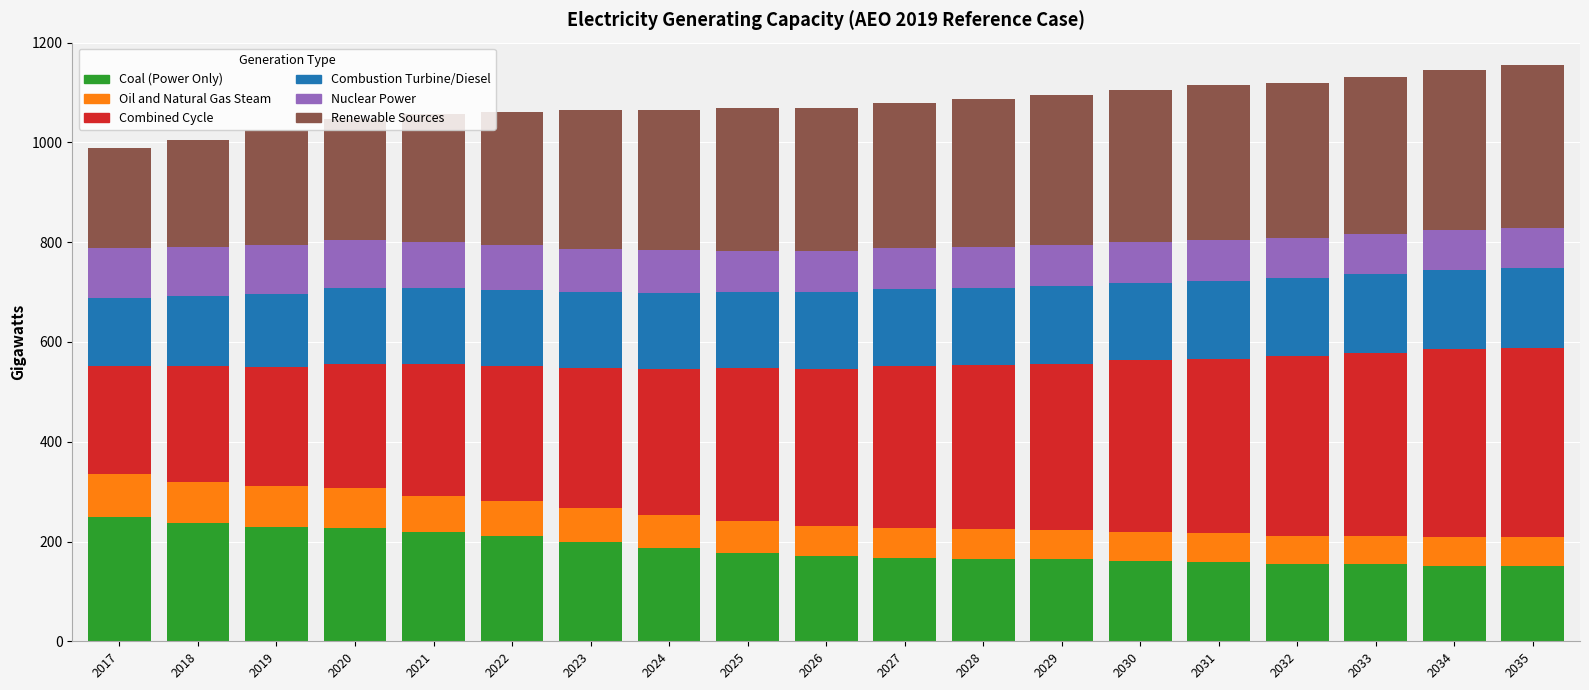

The Coal (Power Only) series shows 112.8 at 2021. True or false?

False